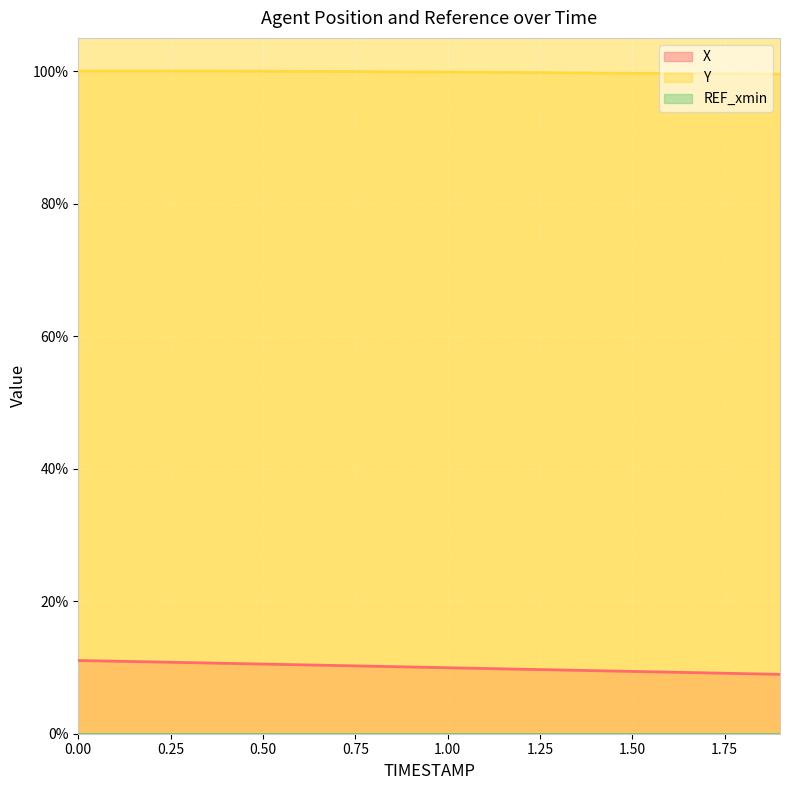

At which label does X reach its minimum?

1.9